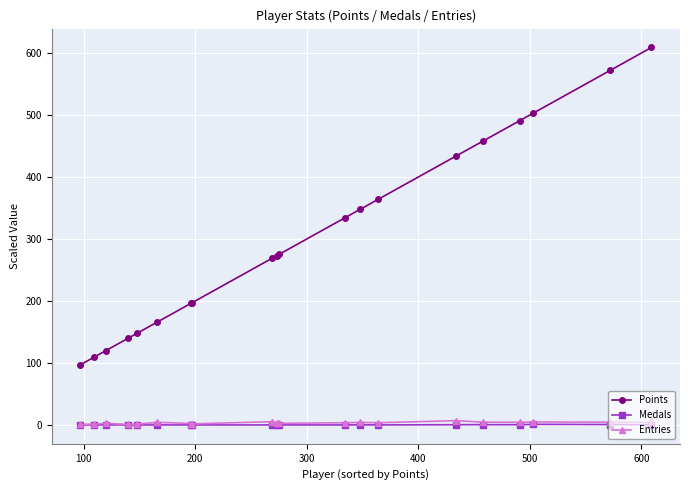

What is the greatest value displayed?

609.0